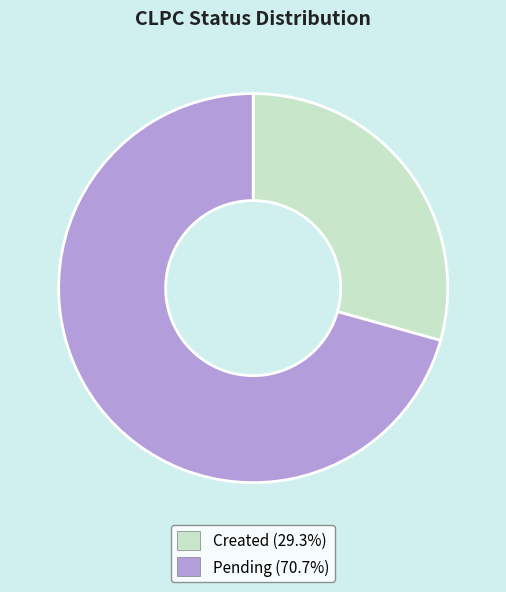

How many segments does this pie chart have?

2